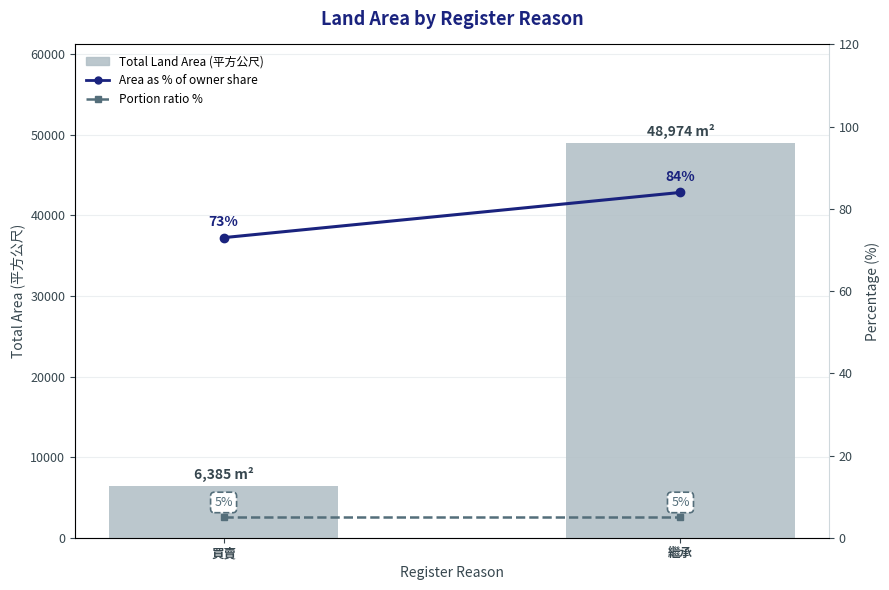

What is the highest value of the Area as % of owner share series?

84.0